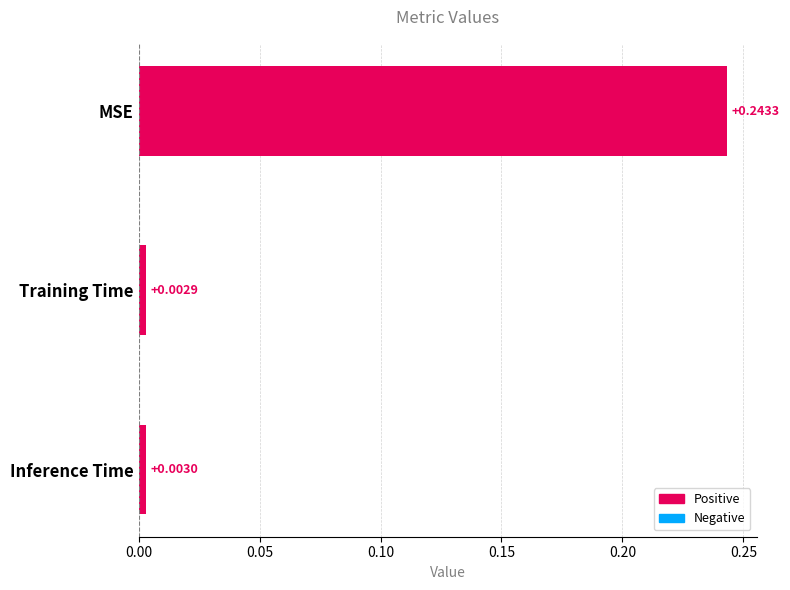

List the labels in order of value, largest first.

MSE, Inference Time, Training Time